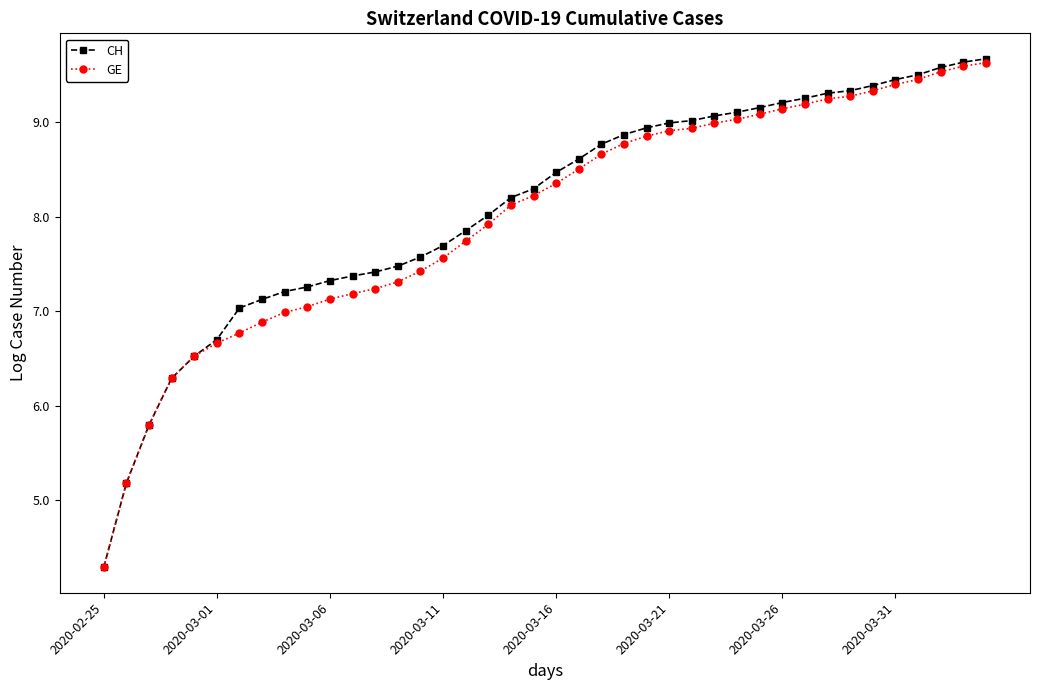

What is the minimum value shown in the chart?

4.3